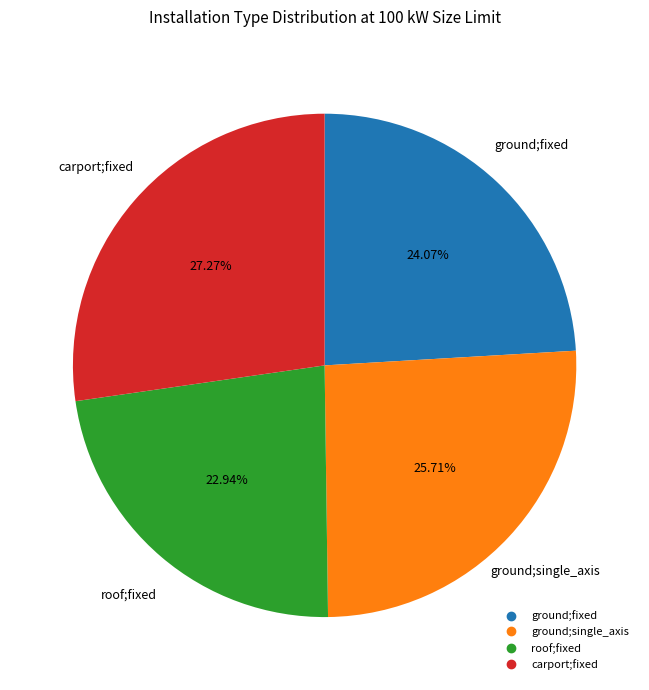

What is the ratio of the value at carport;fixed to the value at ground;single_axis?

1.1